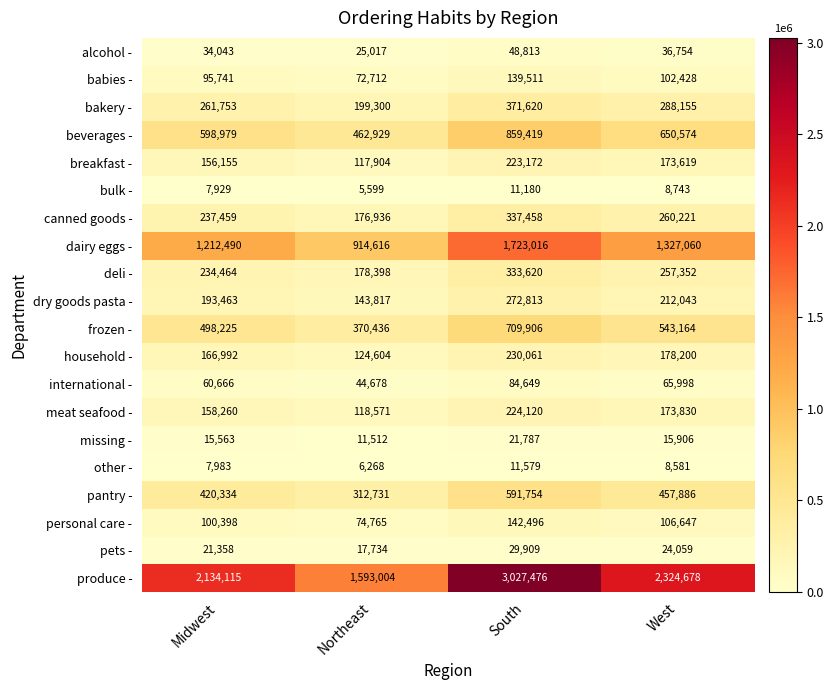

Count the number of categories in the chart.

4